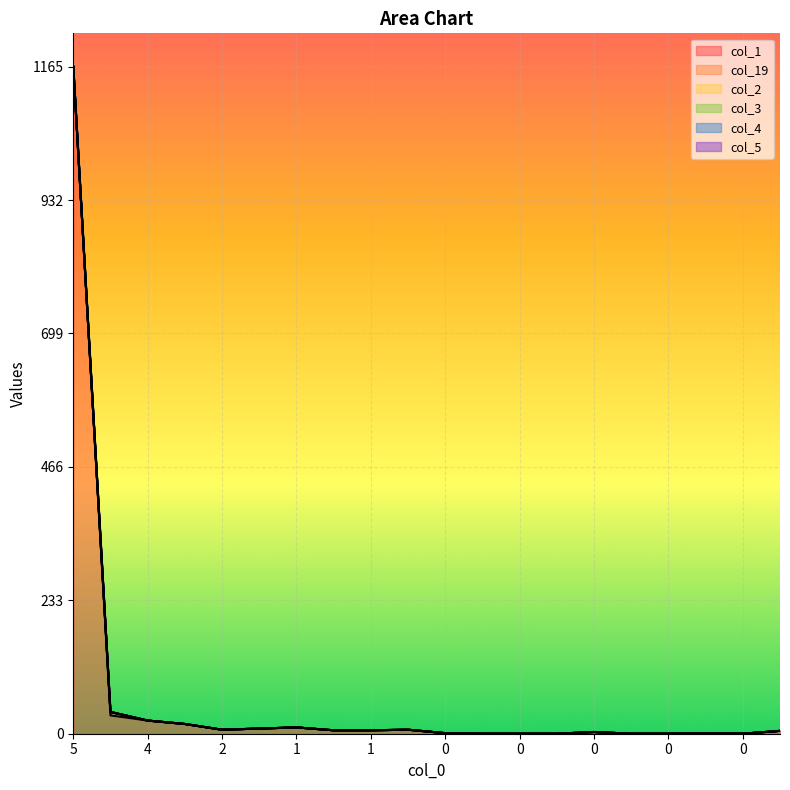

What is the label of the 20th point from the right?

5